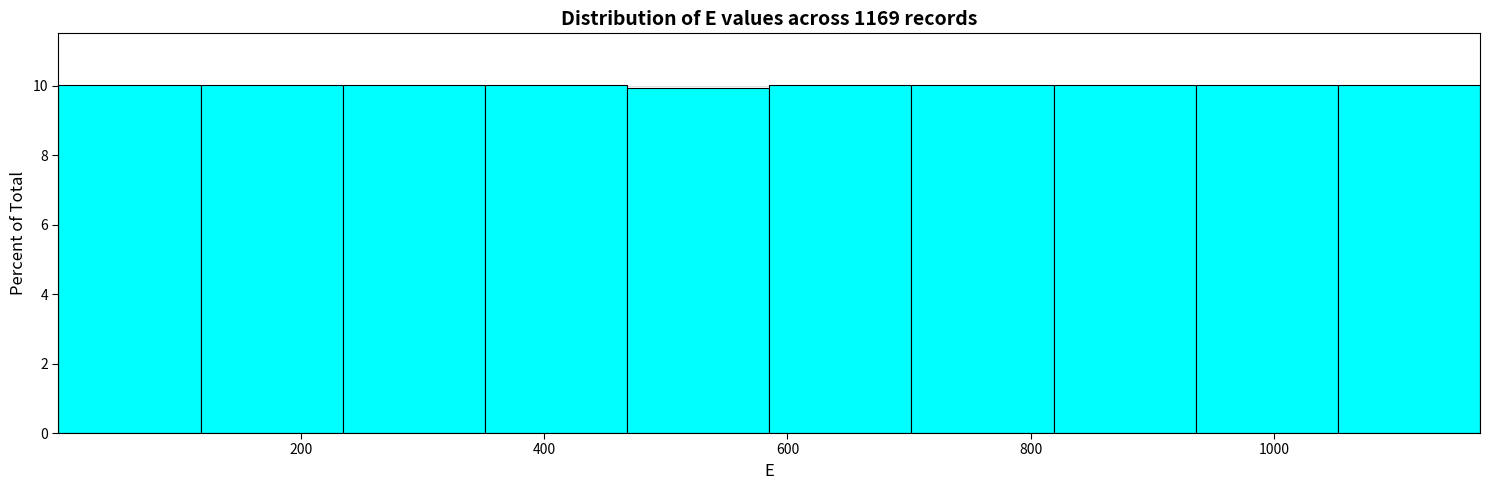

What is the height of the bar covering 1060 to 1160 on the x-axis? Neither the bar edges nor the heights are printed on the chart, so give them approximately, as read against the axes.

10